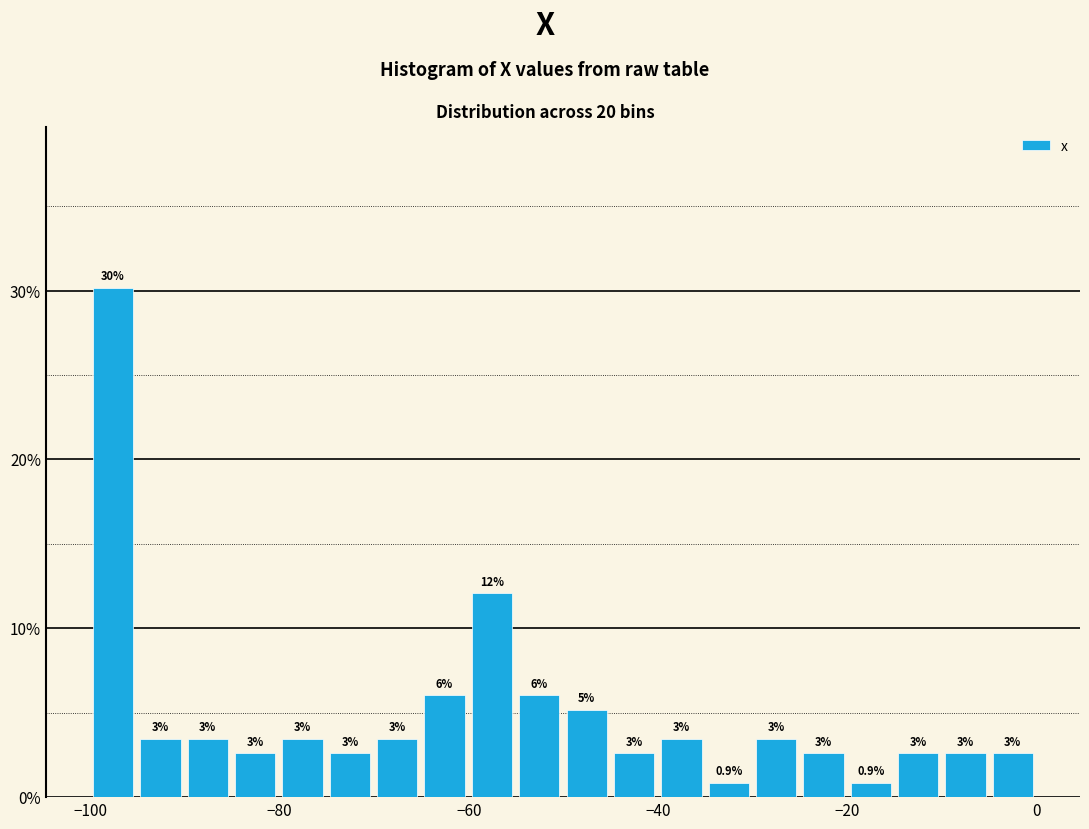

Around what value on the x-axis is the tallest bar? Give the approximate position of its centre, as read against the axis.

-98